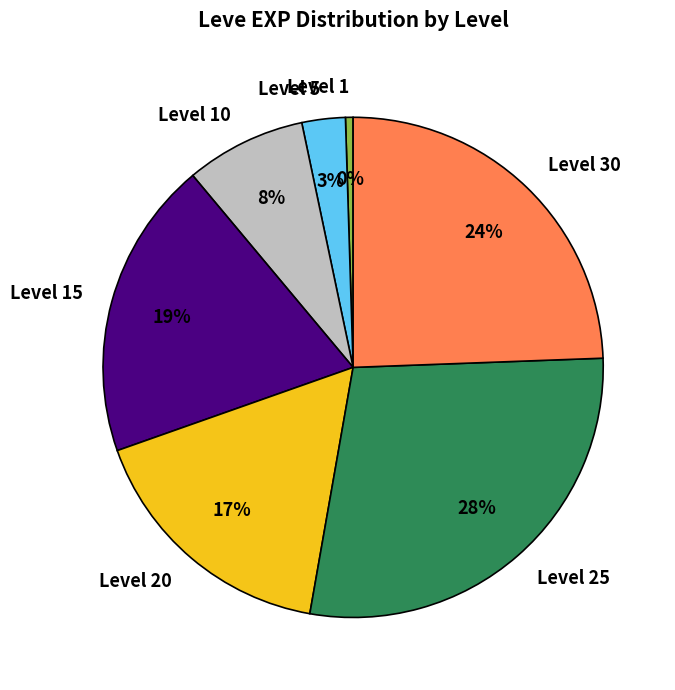

To the nearest percent, what percentage of the pie is Level 10?

8%